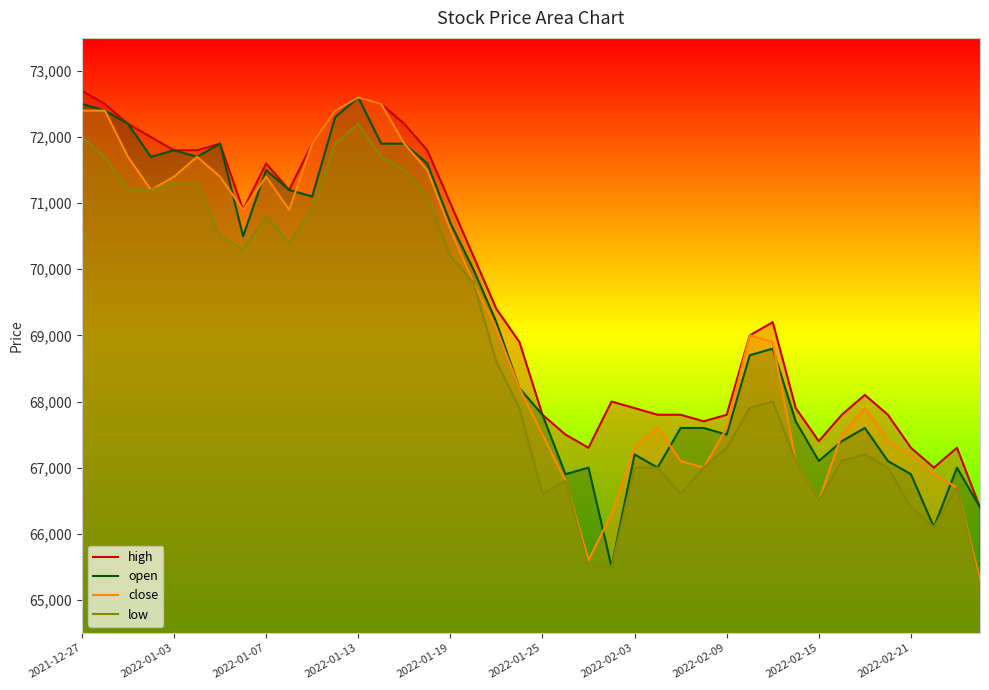

True or false: high and low cross at least once.

False